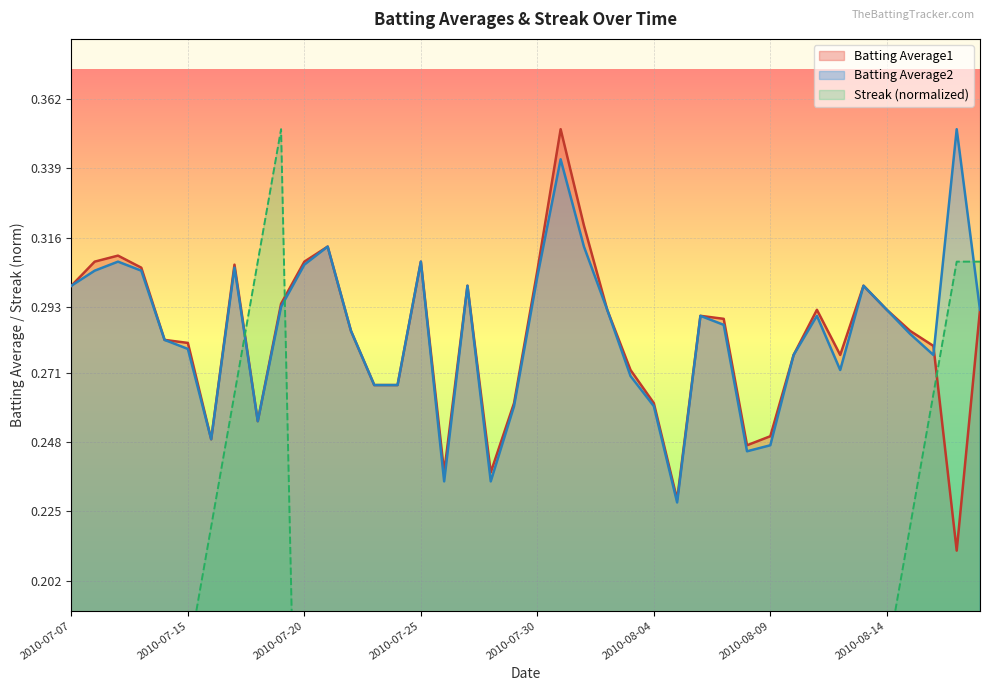

Between 2010-07-16 and 2010-07-31, which series saw the biggest shift?

Streak